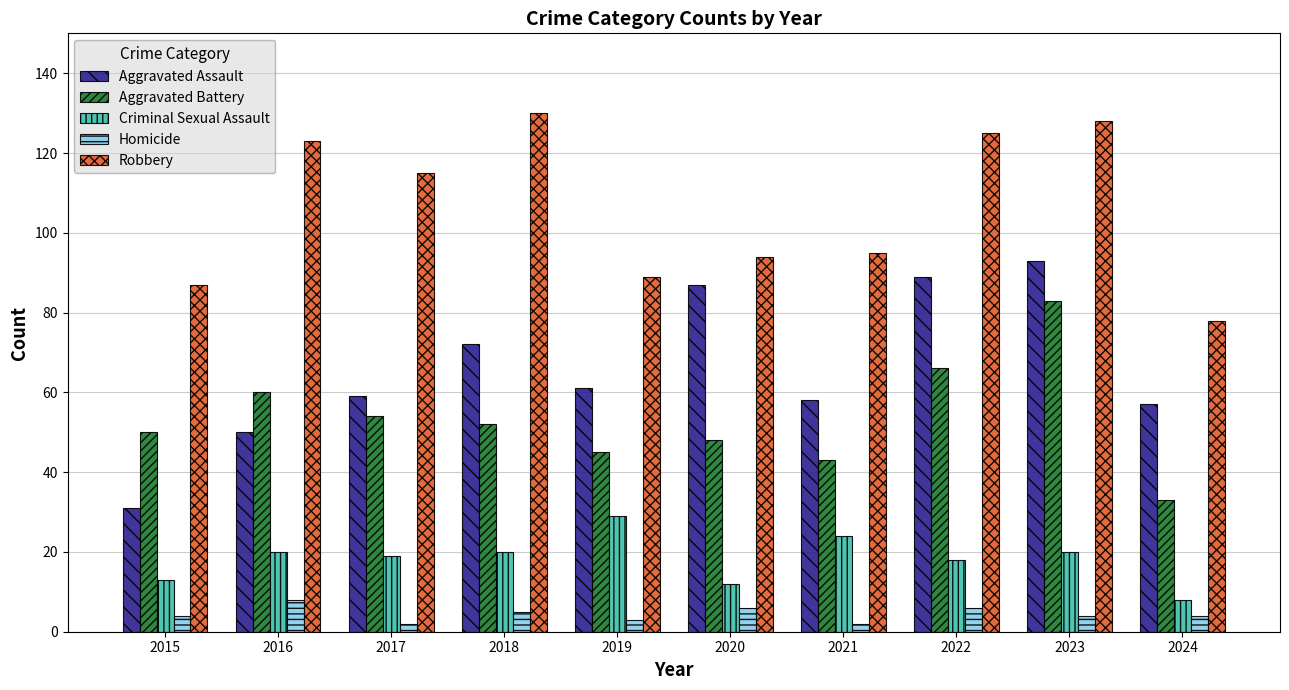

Rank the series by their maximum value, from highest to lowest.

Robbery, Aggravated Assault, Aggravated Battery, Criminal Sexual Assault, Homicide